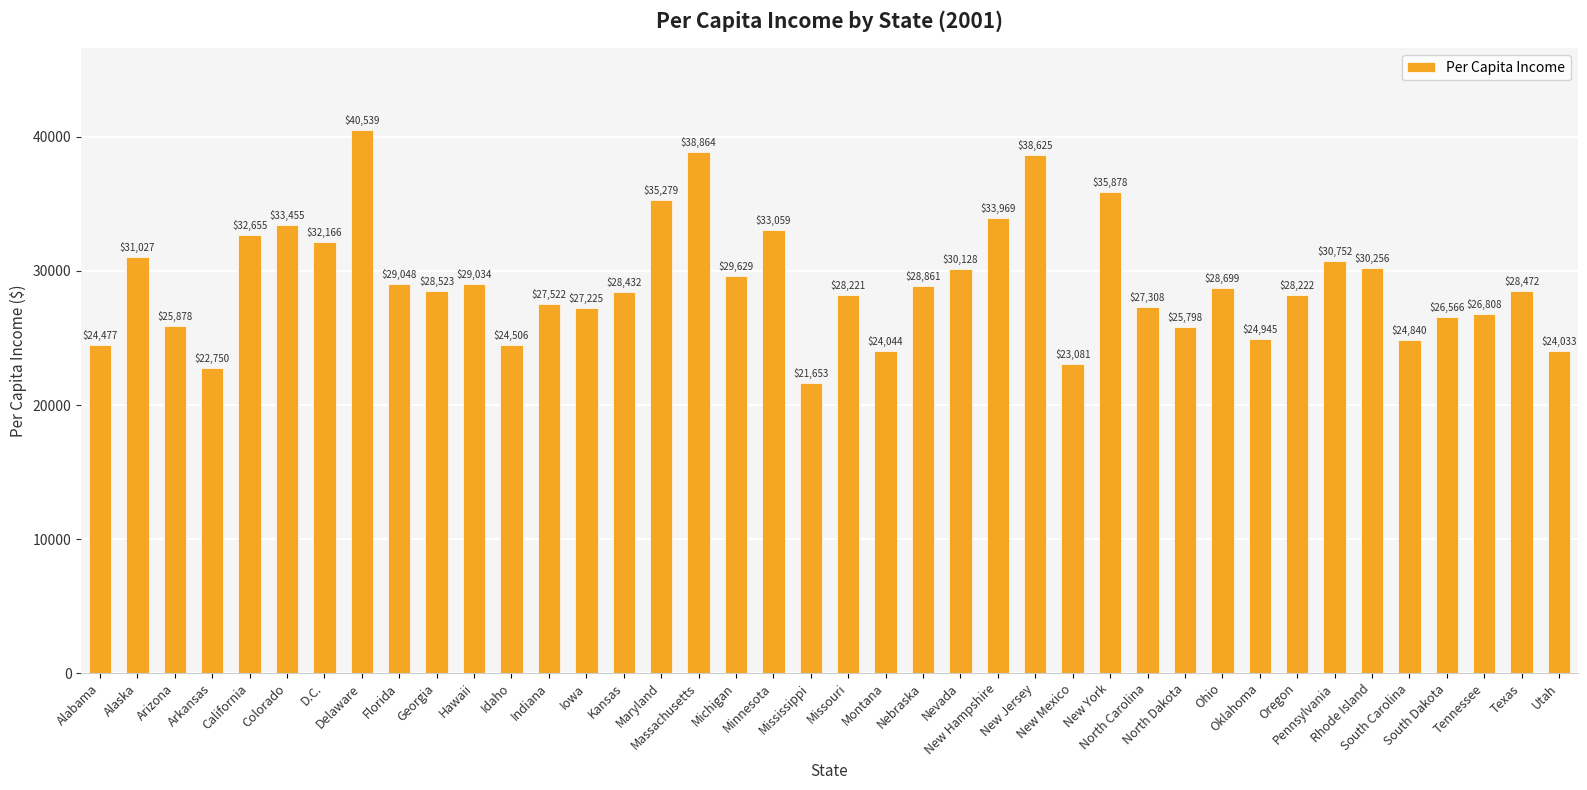

The chart shows a value of 9590 at Indiana. True or false?

False